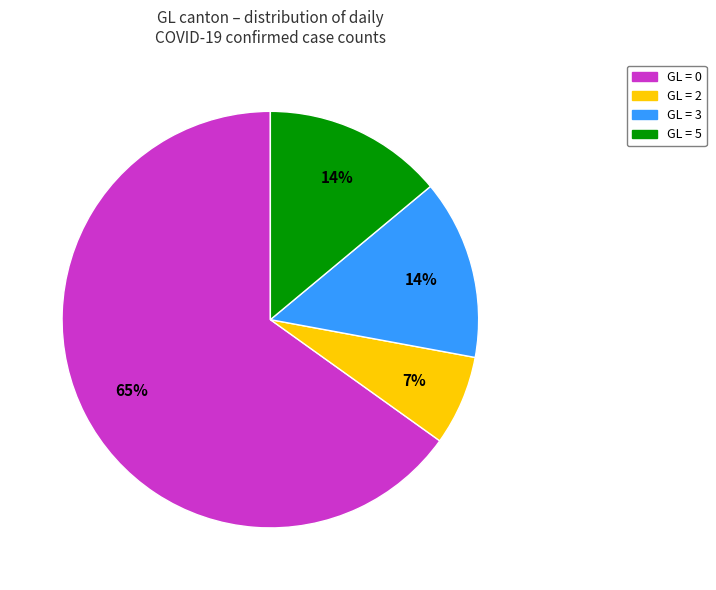

To the nearest percent, what is the difference between the largest and smallest slice percentages?

58%